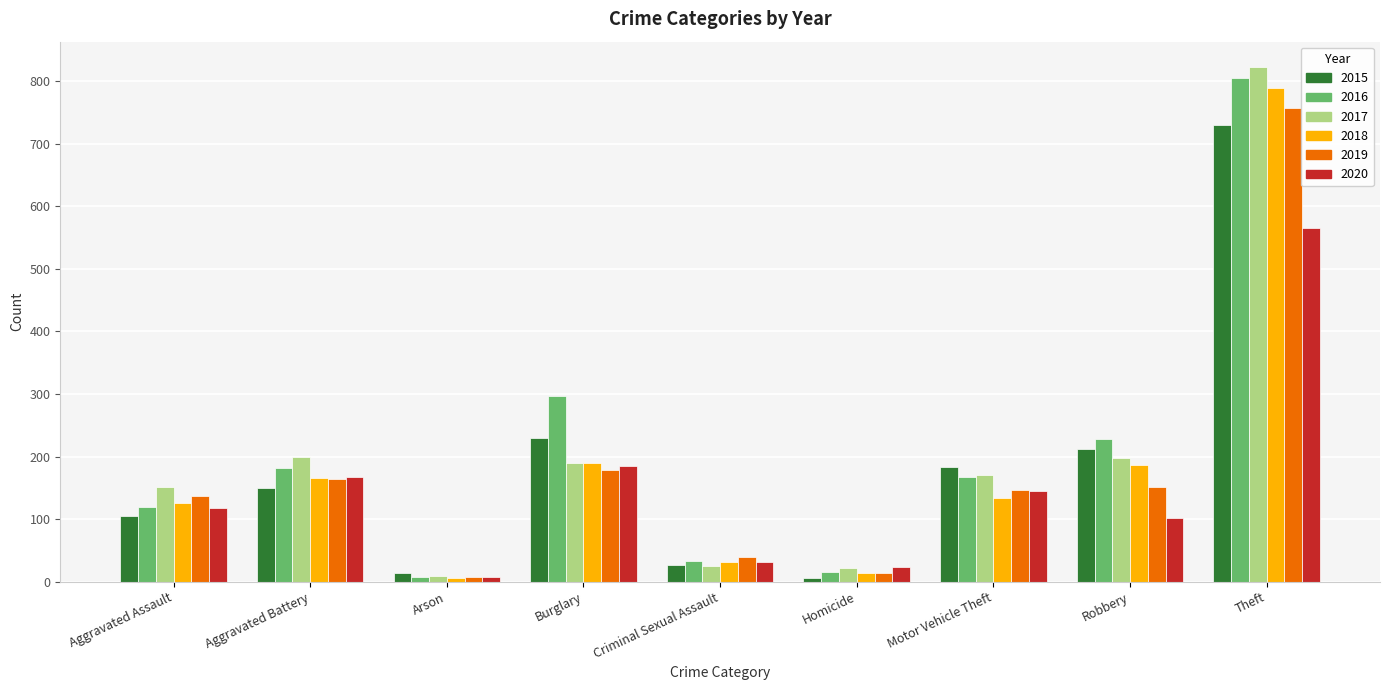

Between Motor Vehicle Theft and Theft, which series saw the biggest shift?

2018